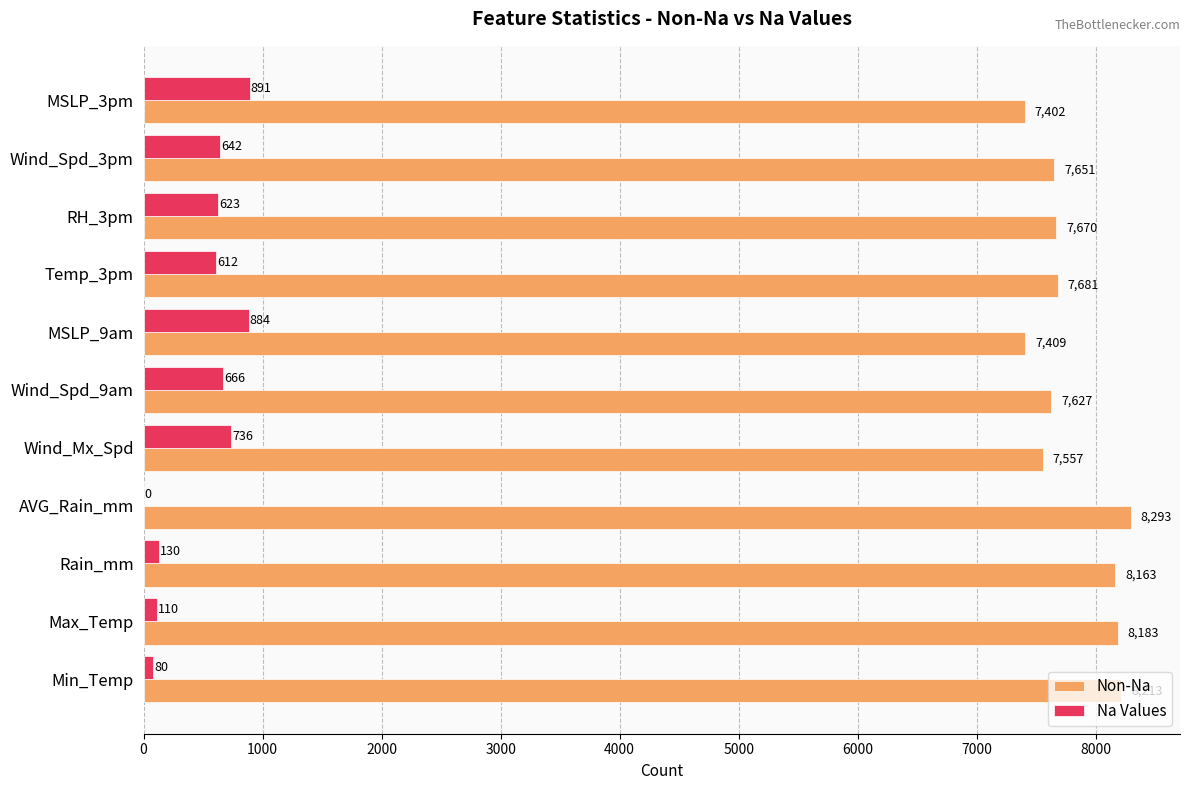

What is the total value across all series at Rain_mm?

8293